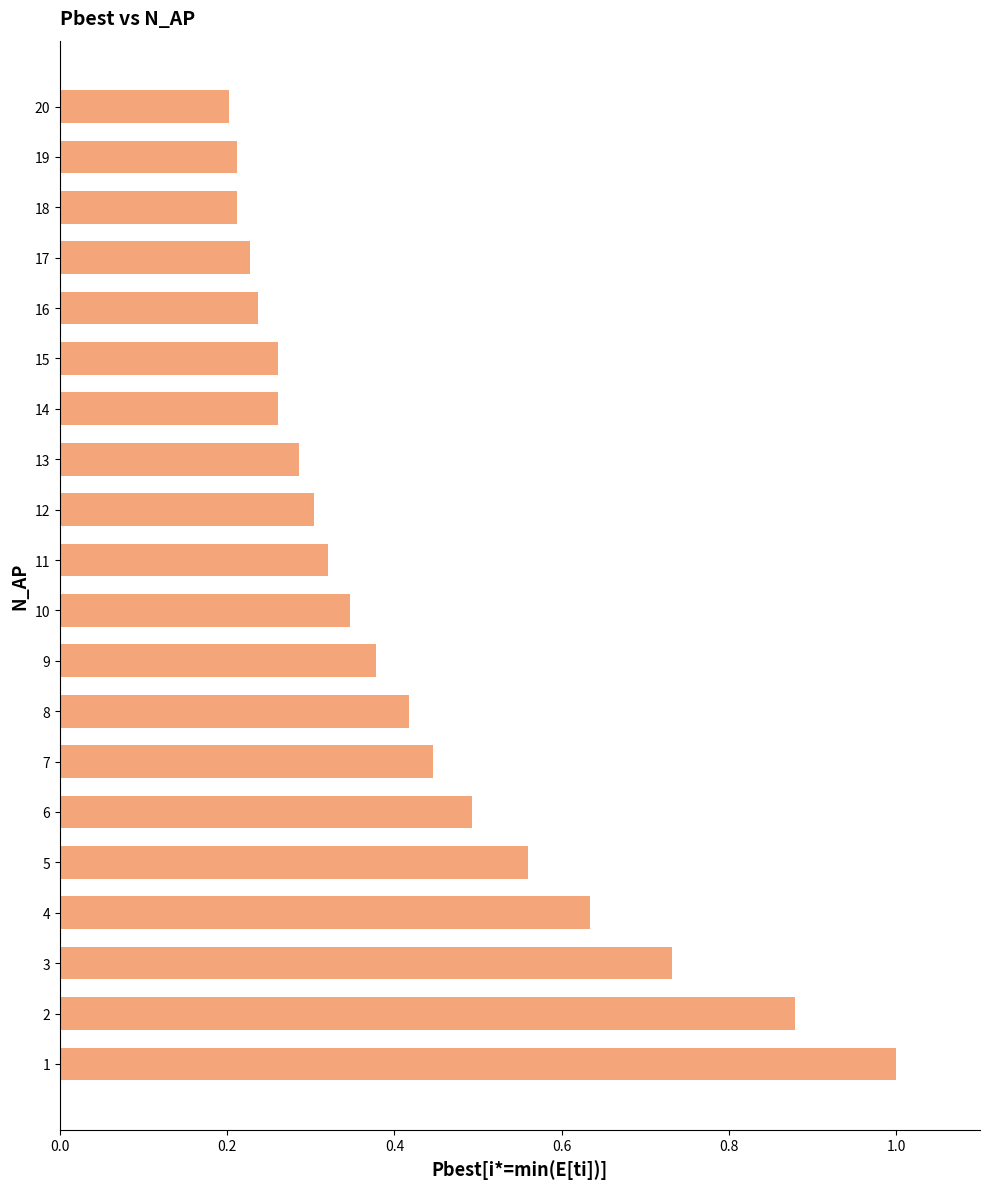

Are the bars grouped side by side (vs. stacked)?

No